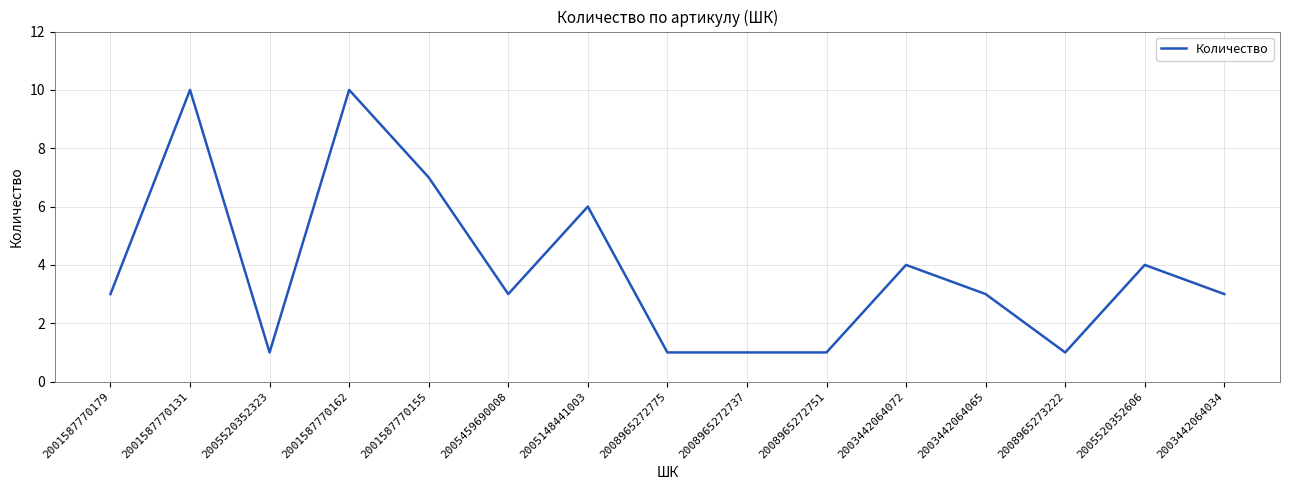

What is the ratio of the value at 2008965272737 to the value at 2001587770131?

0.1